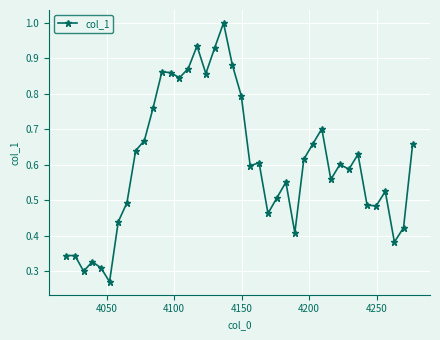

True or false: the data has more than 2 interior local peaks.

True